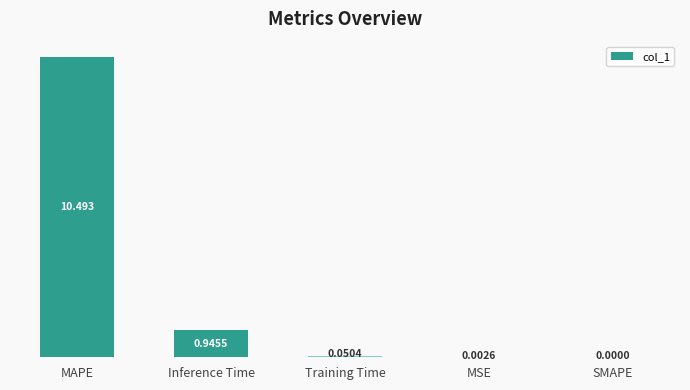

At which label is the value closest to 5?

Inference Time